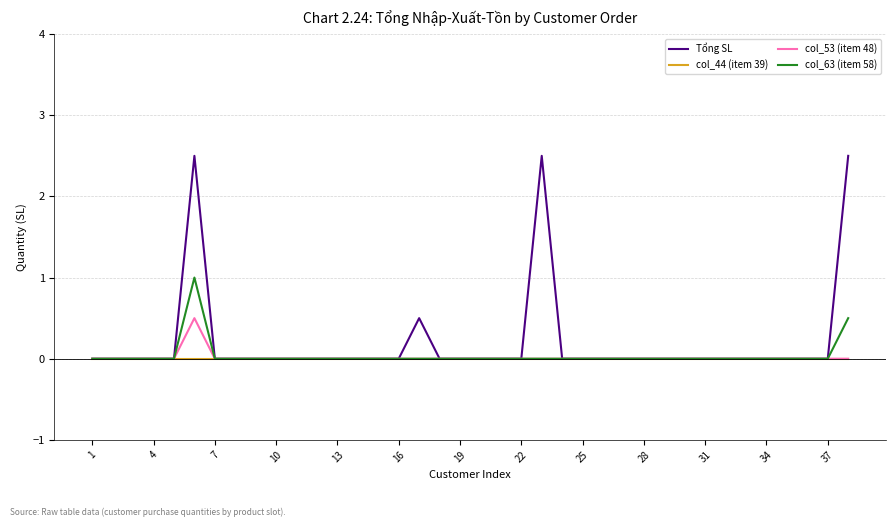

List the series in order of their peak value, highest first.

Tổng SL, col_63 (item 58), col_53 (item 48), col_44 (item 39)